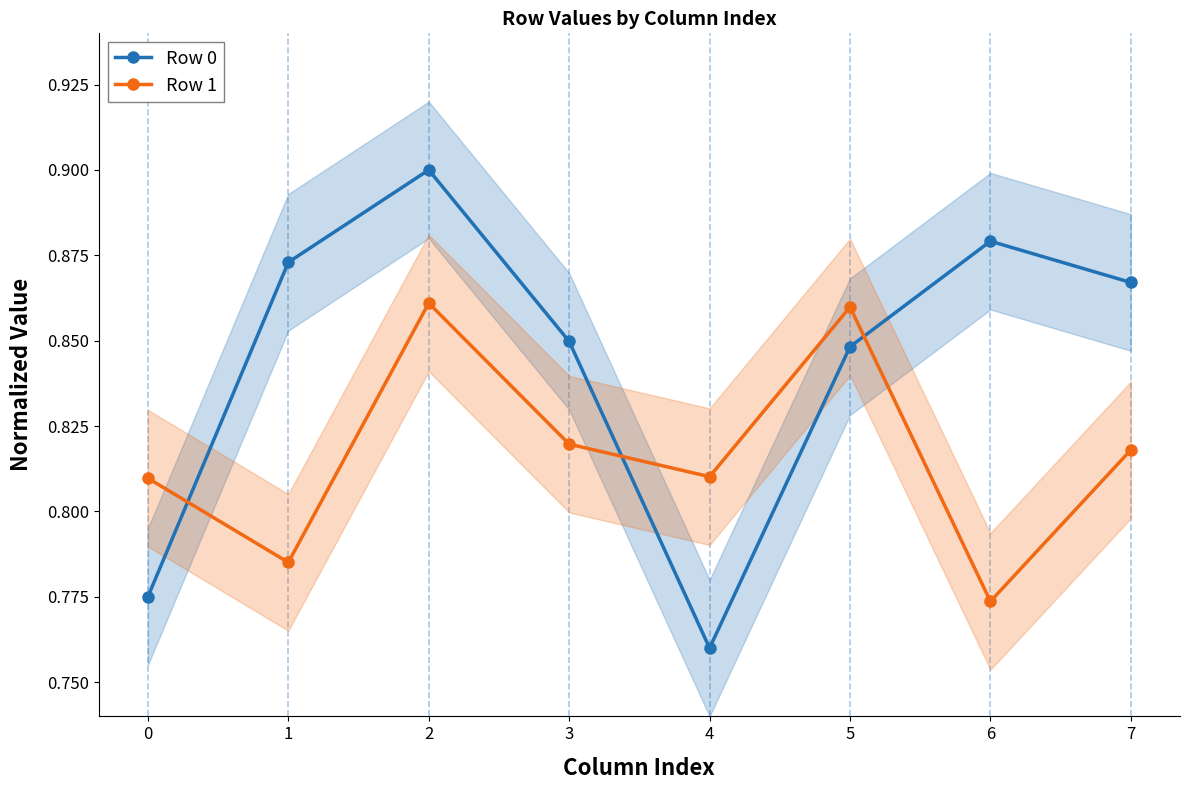

List the series in order of their peak value, lowest first.

Row 1, Row 0